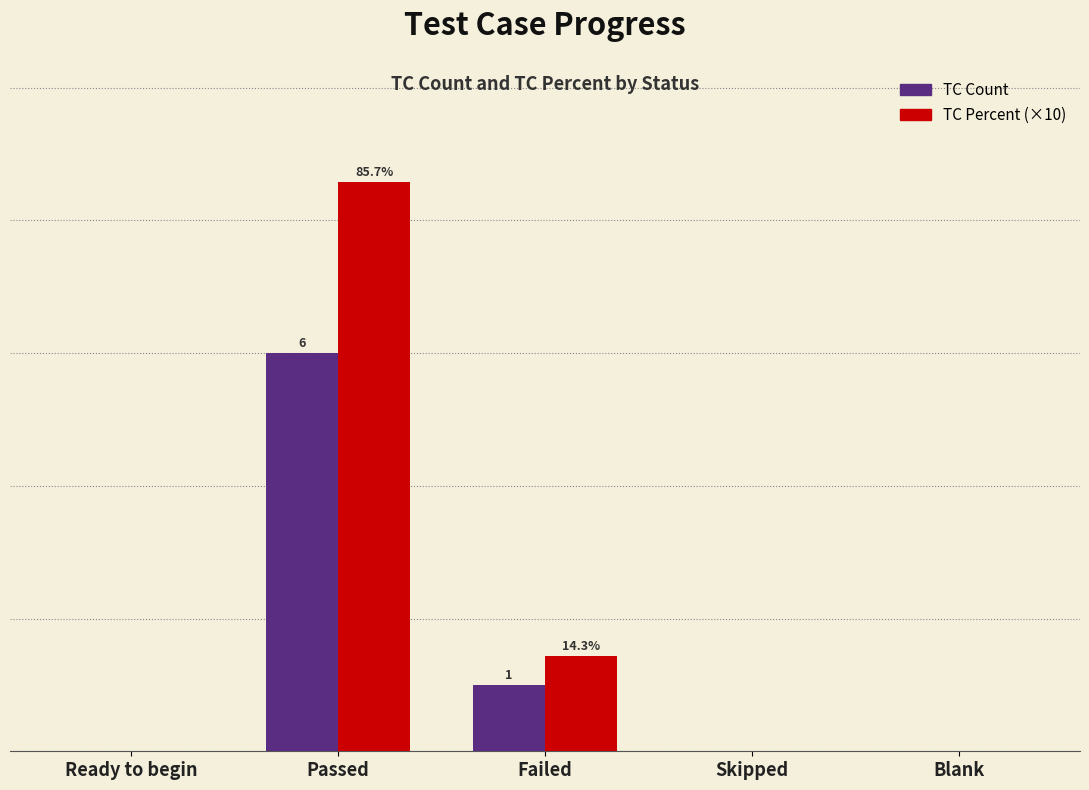

Does the chart contain stacked bars?

No